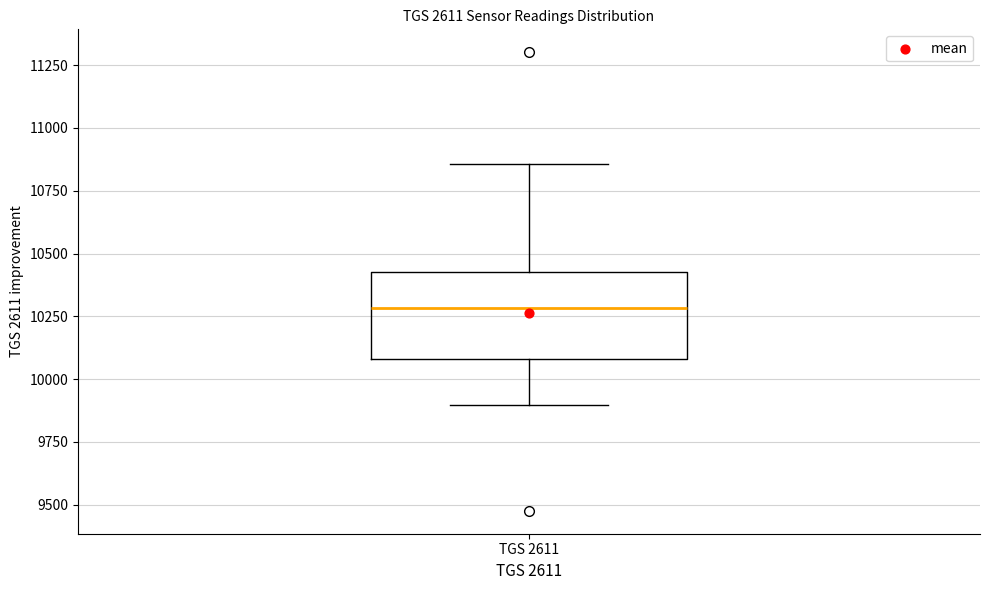

Read this box plot against the y-axis: the position of the median line, the range covered by the box, and the ends of both whiskers. The values are not printed on the chart, so give them approximately, as read against the axis.

median 10300, box 10100 to 10400, whiskers 9900 to 10850